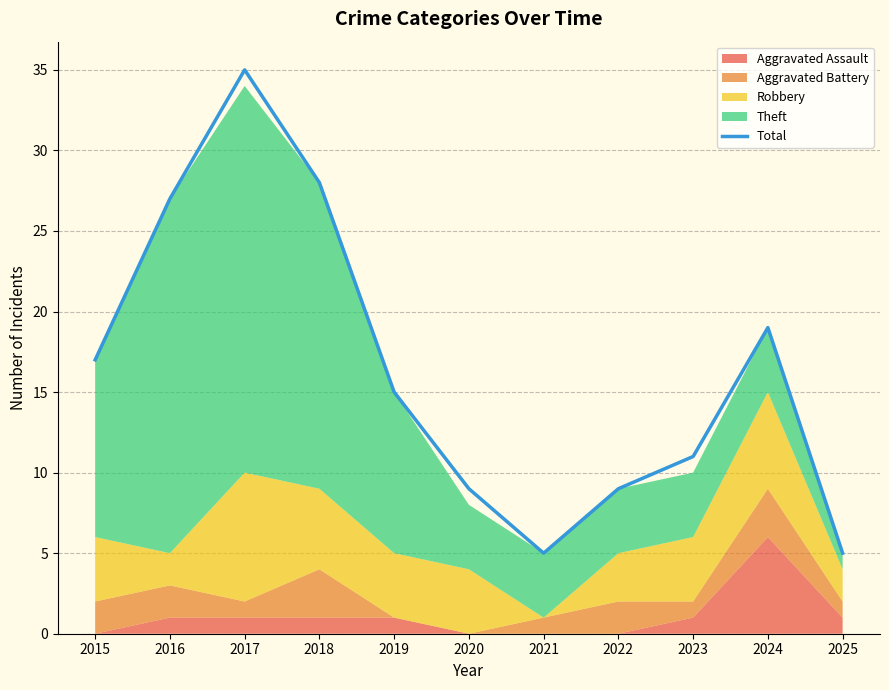

What is the change in value from 2018 to 2019?

-13